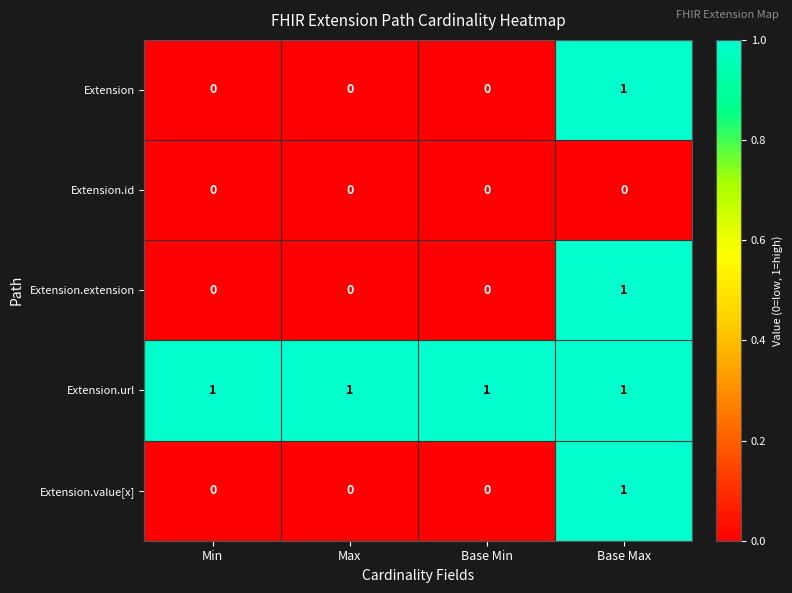

Reading left to right, what are all the values shown in this chart?

Extension: 0	0	0	1
Extension.id: 0	0	0	0
Extension.extension: 0	0	0	1
Extension.url: 1	1	1	1
Extension.value[x]: 0	0	0	1